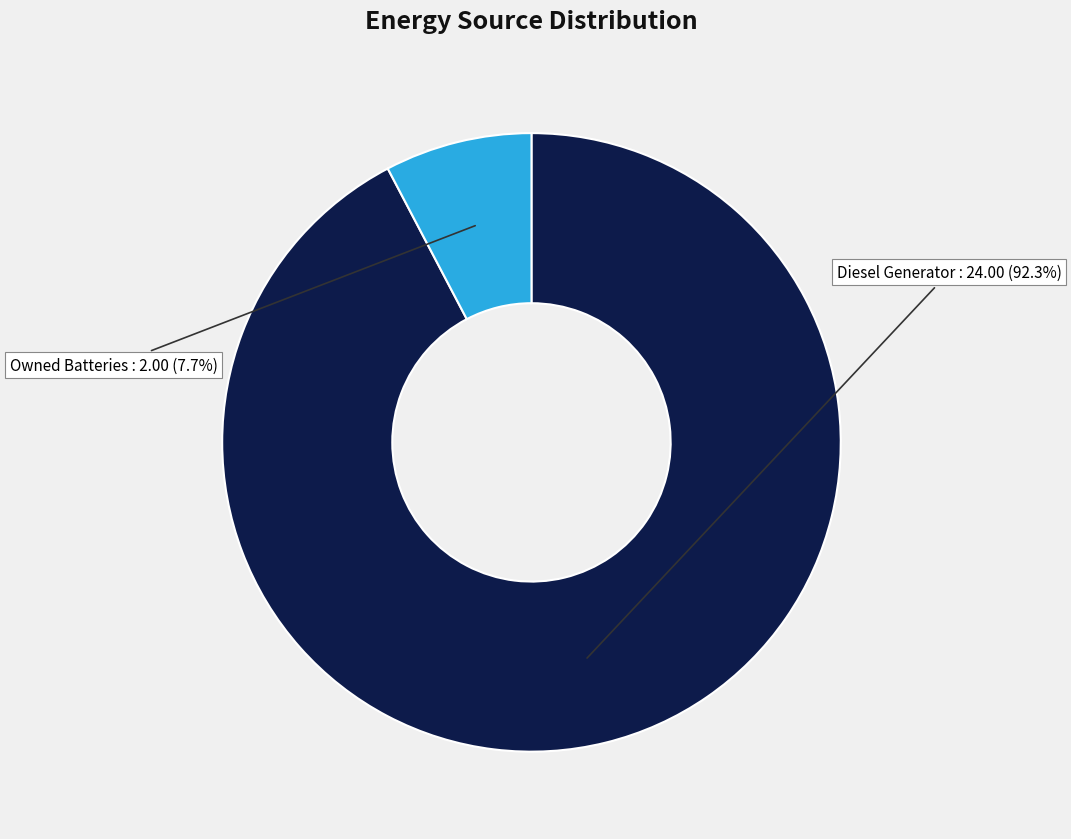

Count the number of slices in the pie.

2